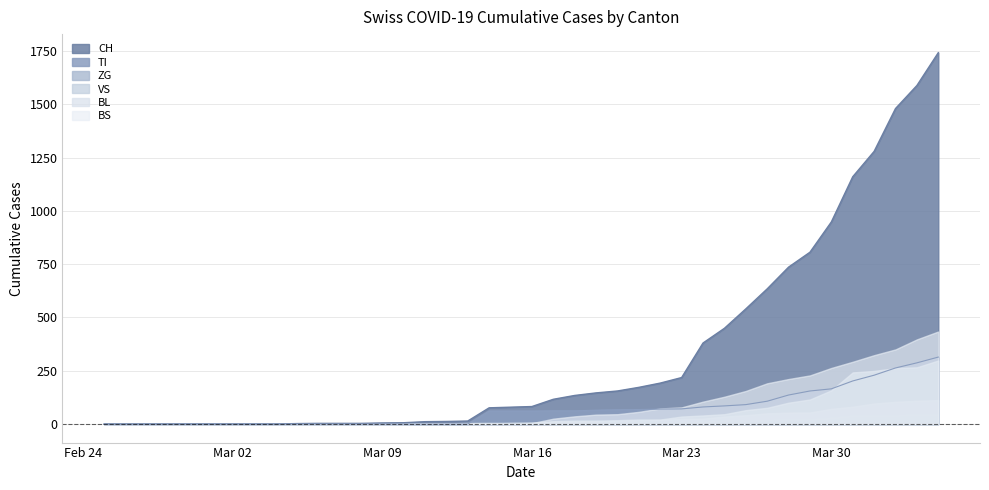

After their last crossing, which series has the higher values: BS or BL?

BS